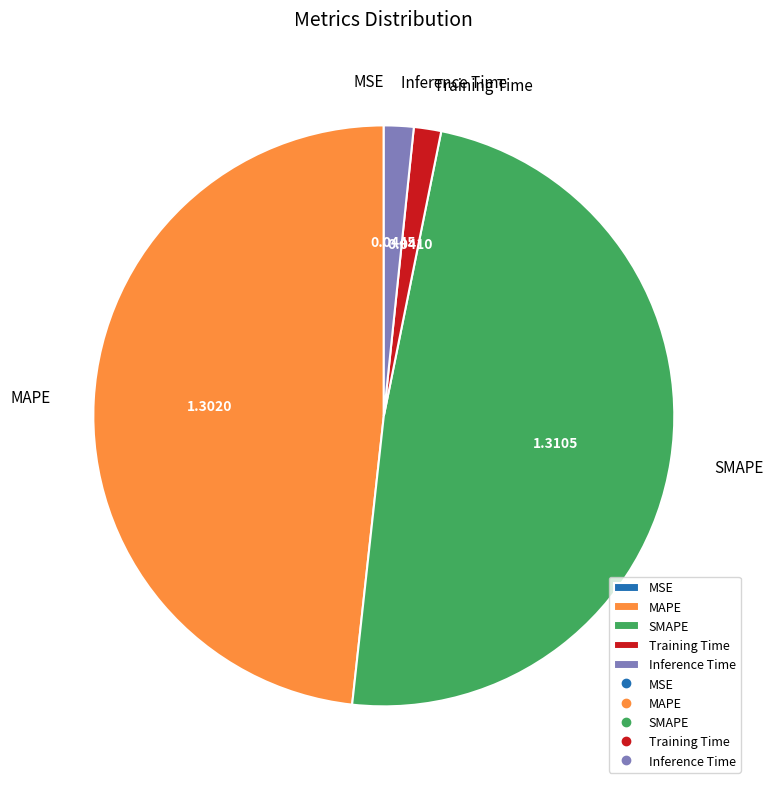

Is SMAPE the majority of the pie?

No